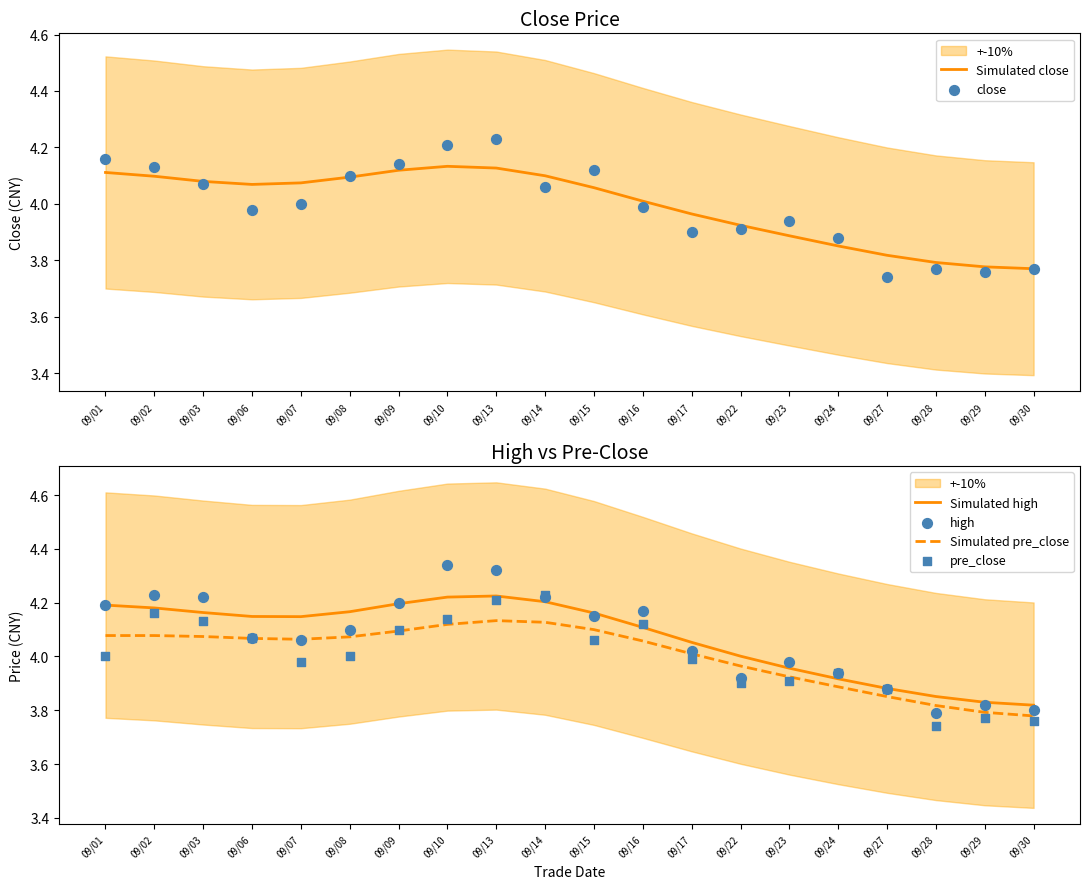

Is the value of Simulated close at 09/03 greater than the value of pre_close at 09/02?

No